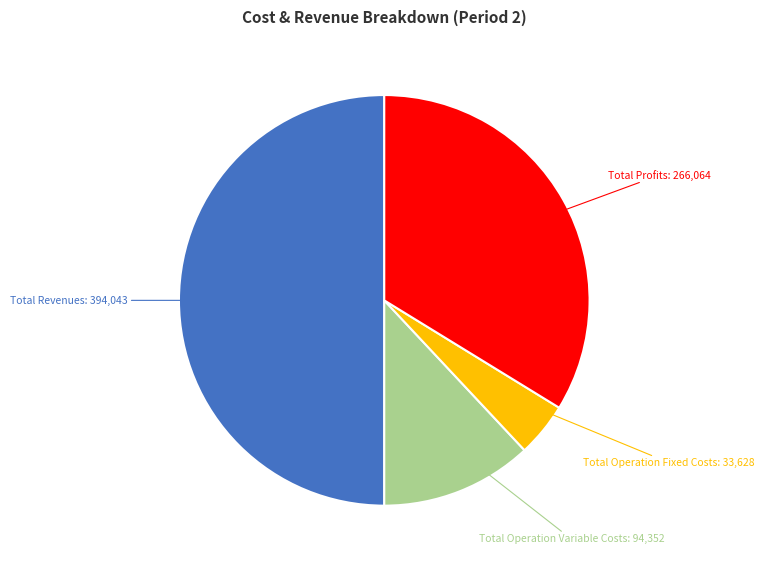

Count the number of slices in the pie.

4